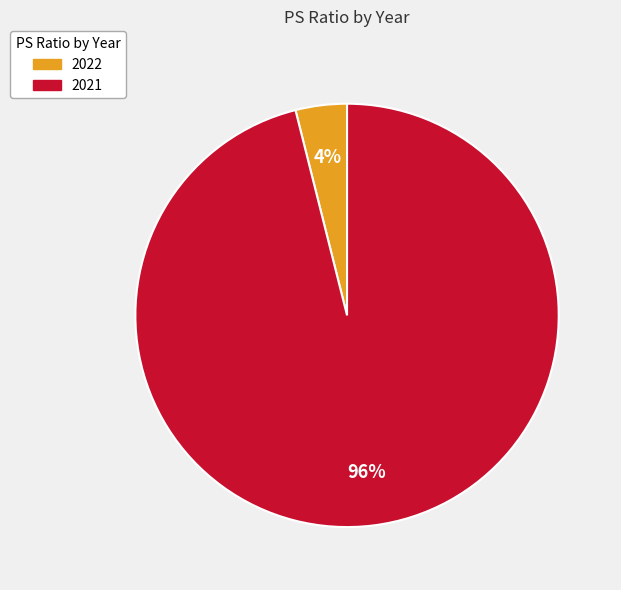

Do 2022 and 2021 together represent more than half of the pie?

Yes